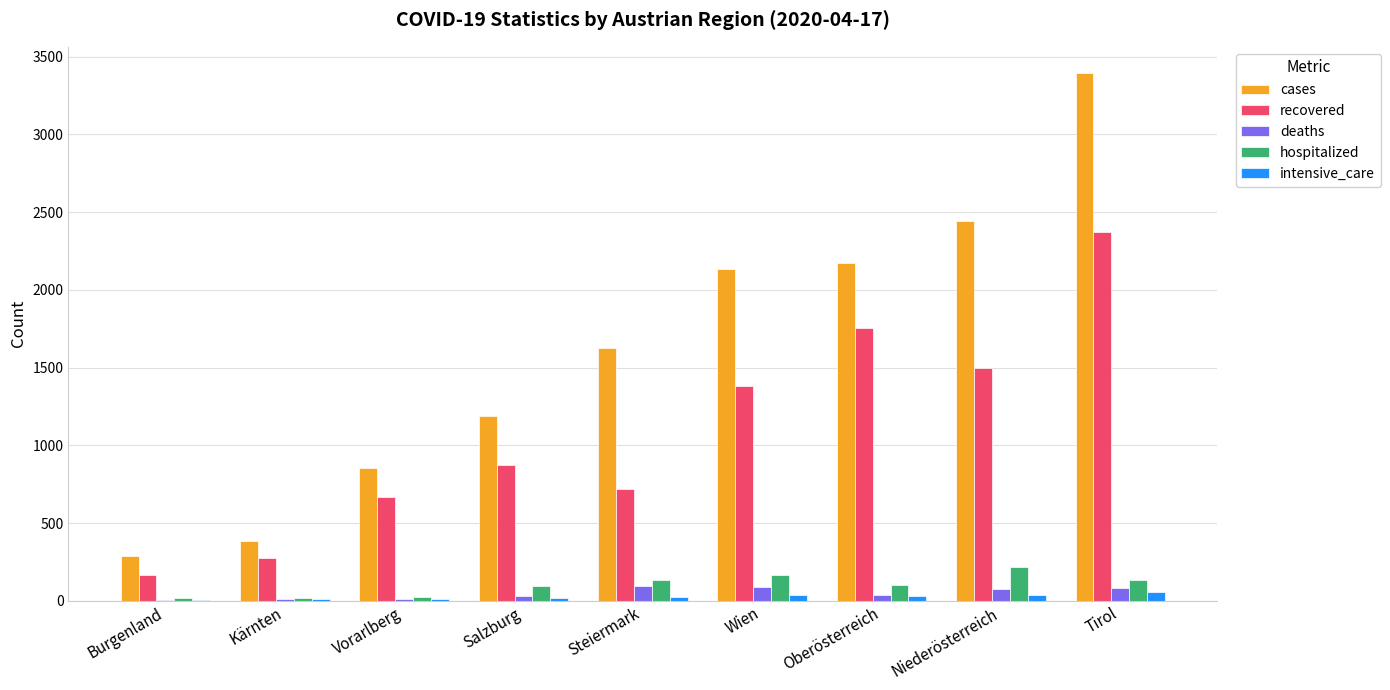

Between Burgenland and Oberösterreich, which series saw the biggest shift?

cases